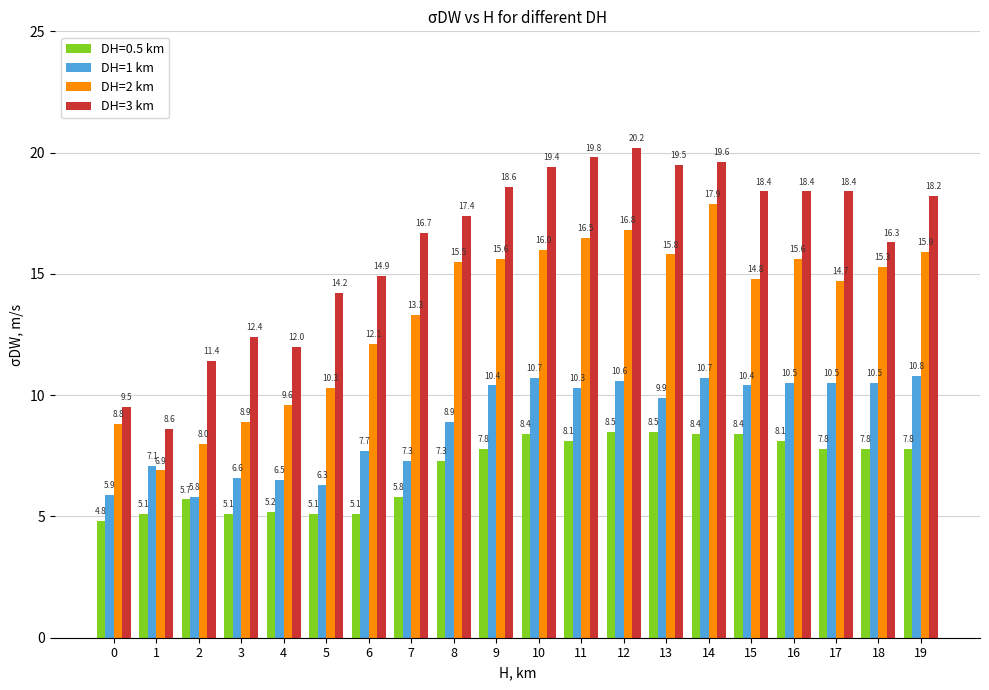

What is the difference between the second highest and minimum values in the DH=1 km series?

4.9